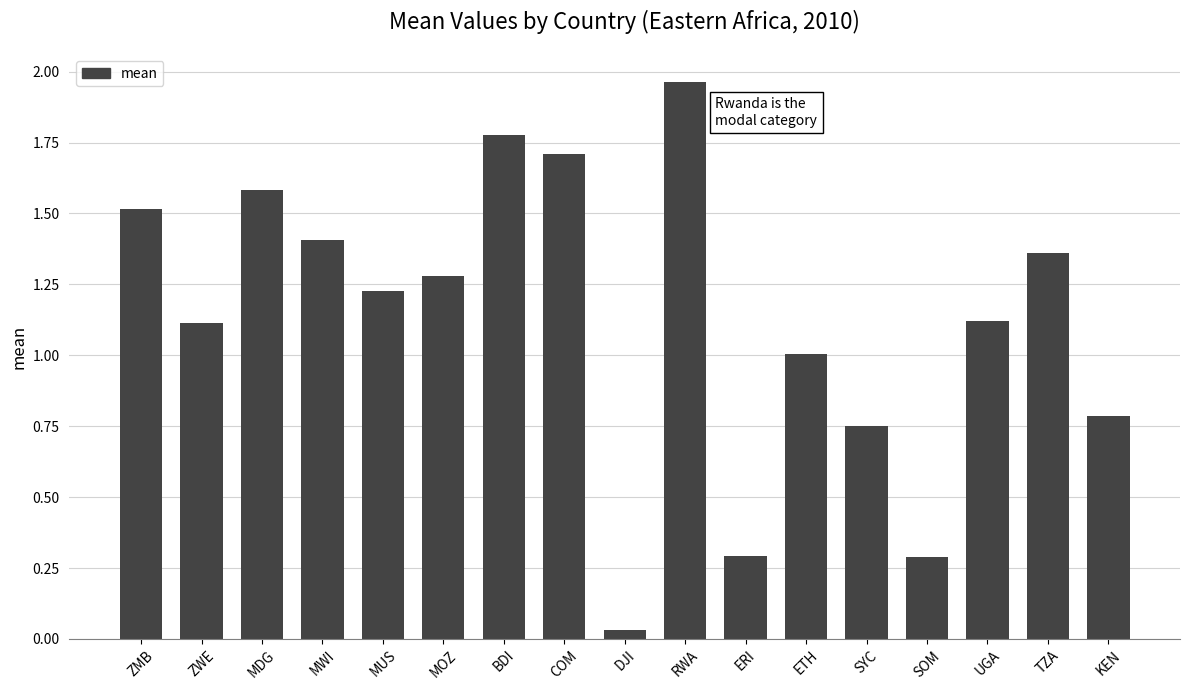

What is the difference between the values at ZWE and BDI?

0.7